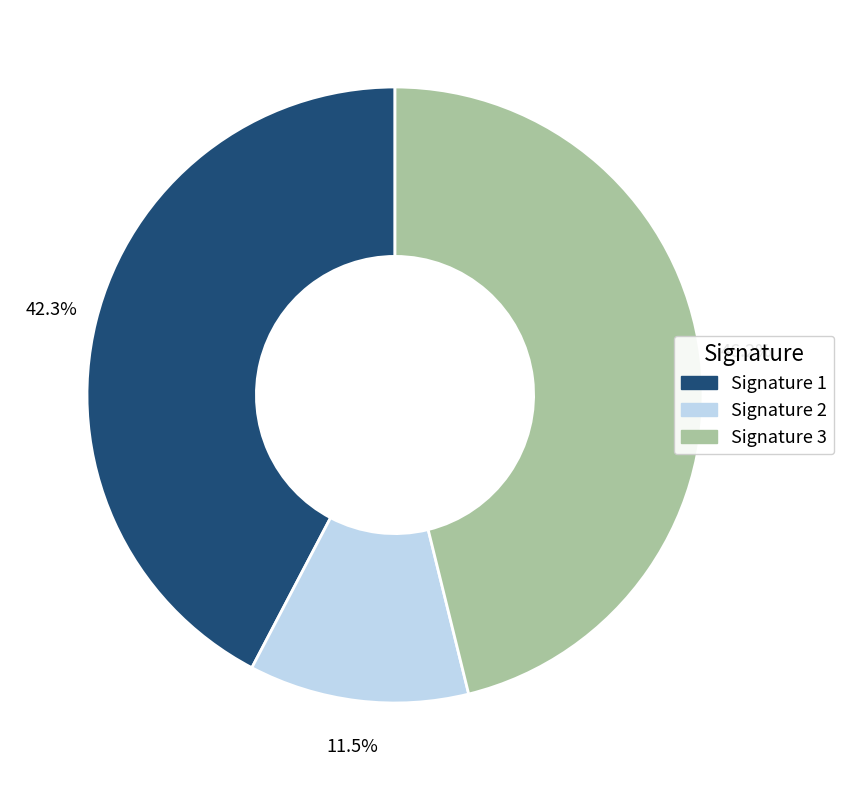

Is there any slice that represents more than half of the pie?

No